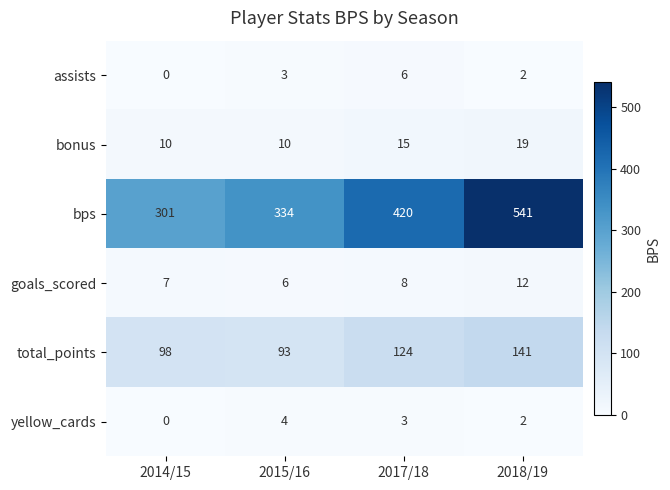

What is the maximum value shown in the chart?

541